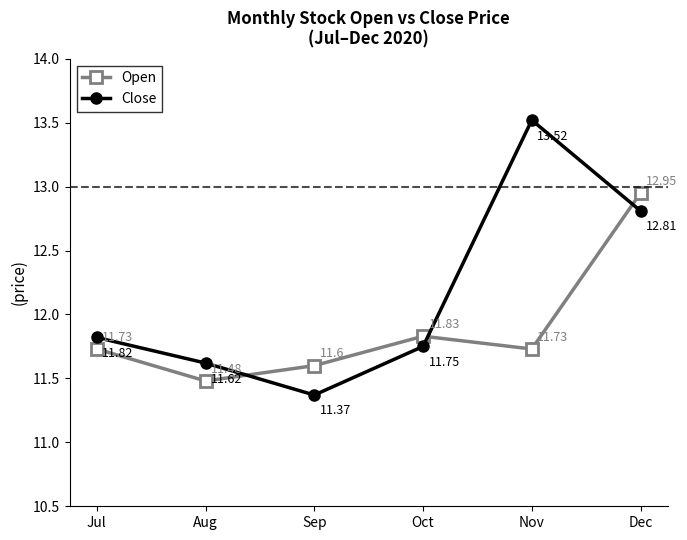

Which label corresponds to the largest value in the chart?

Nov